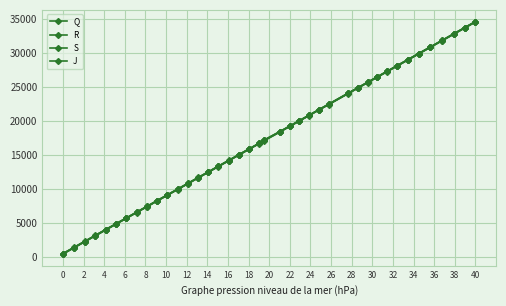

How many lines are shown in the chart?

4